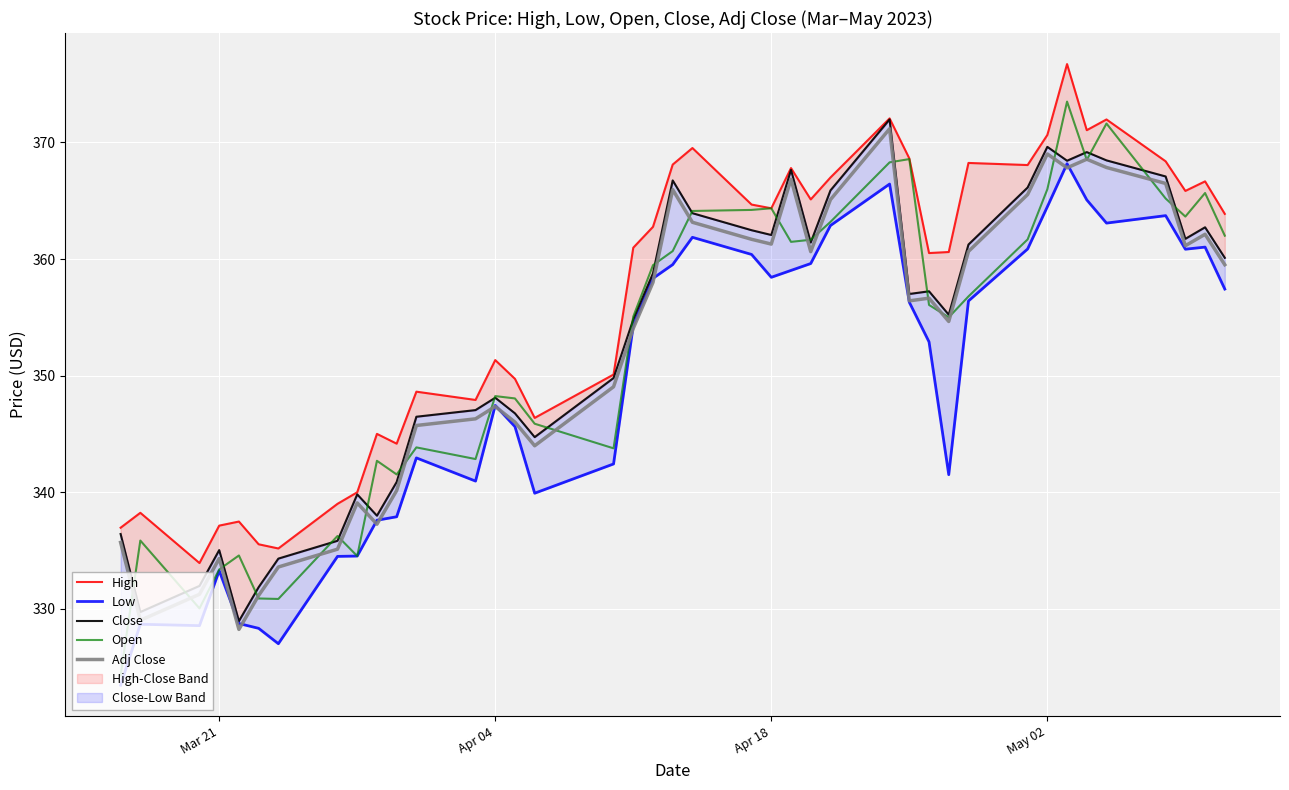

What is the lowest value of the Adj Close series?

328.2